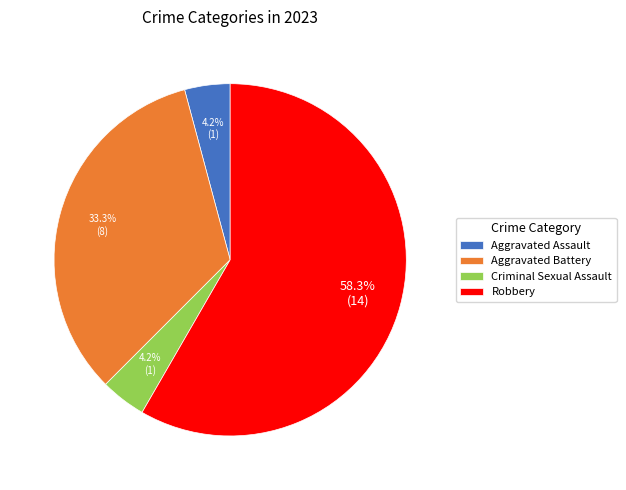

Which slice is the largest?

Robbery